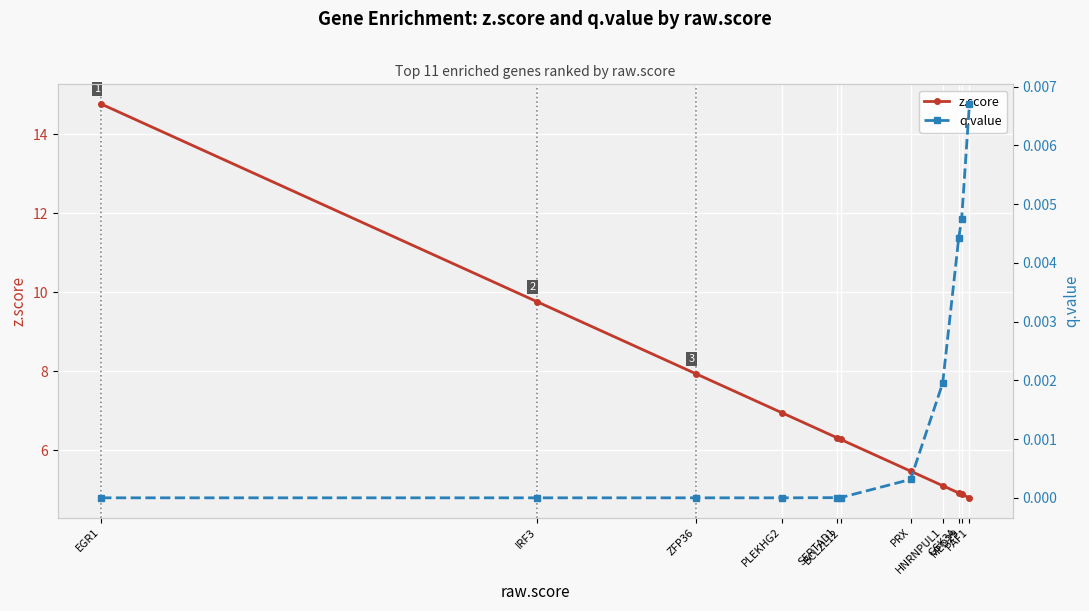

Which series has the widest spread of values?

z.score